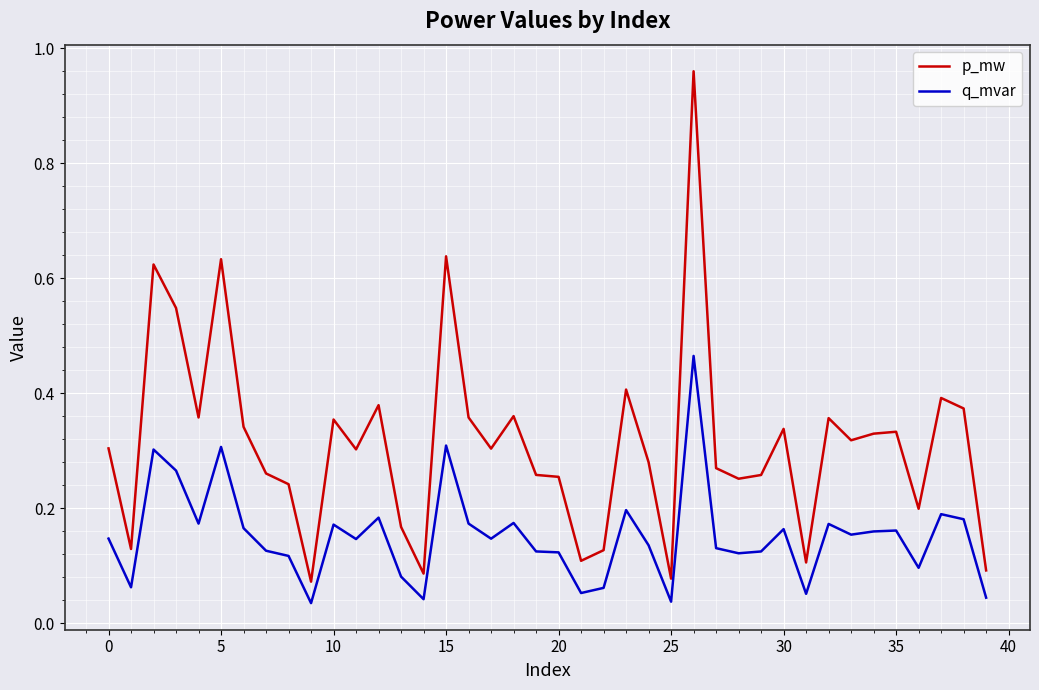

True or false: p_mw and q_mvar cross at least once.

False